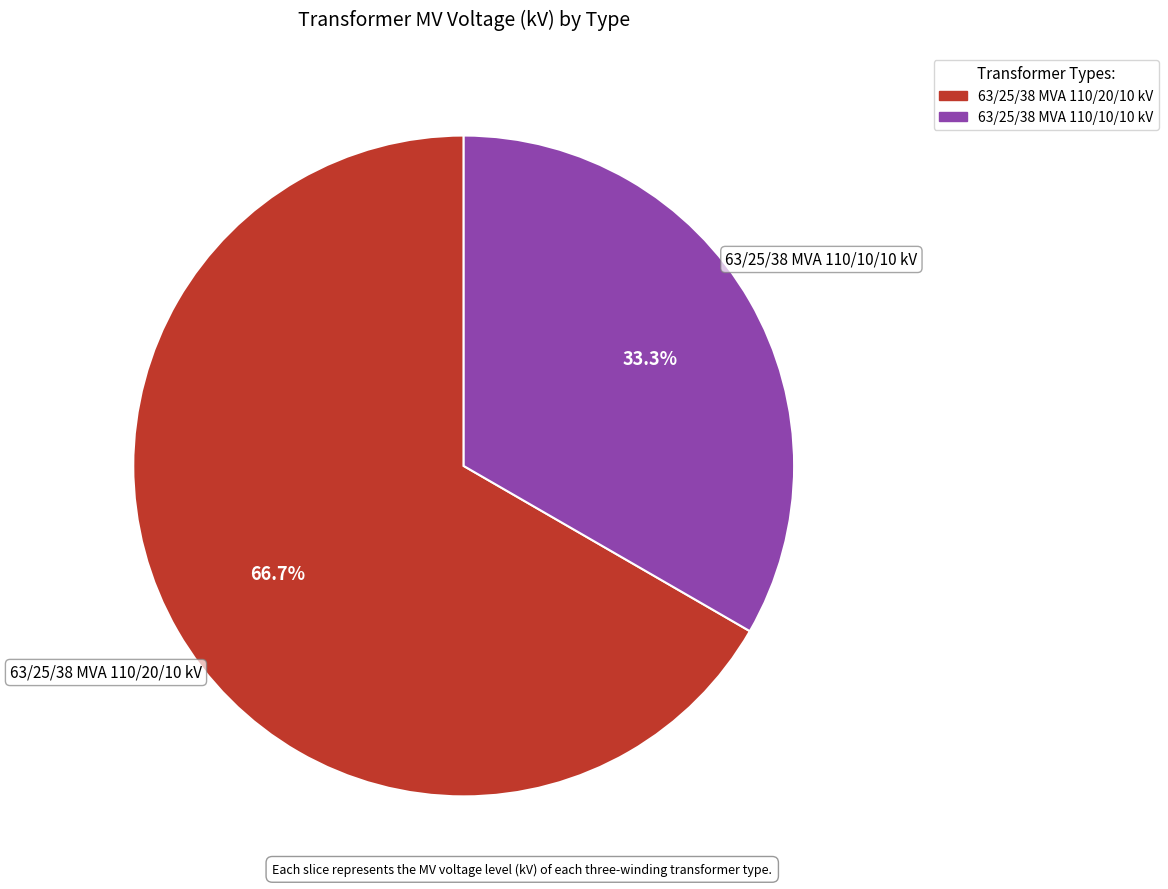

The 63/25/38 MVA 110/10/10 kV slice represents 33% of the pie. True or false?

True